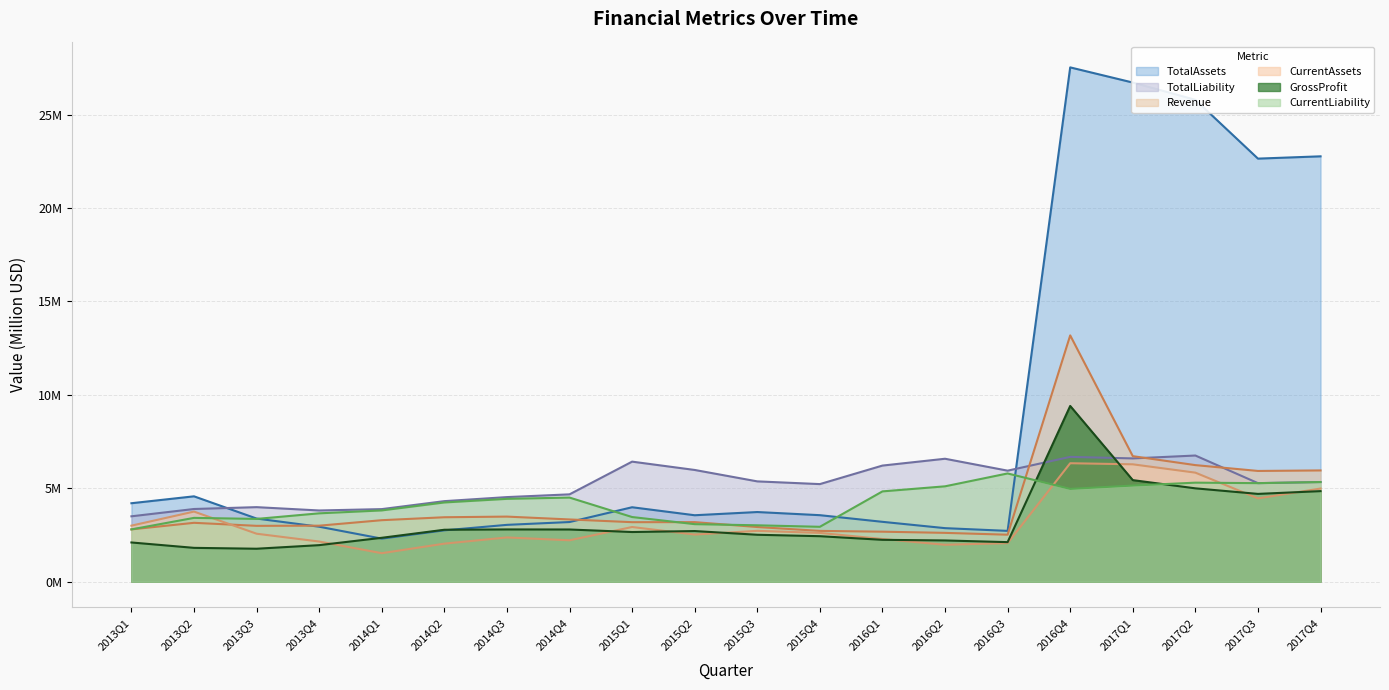

What is the difference between the maximum and minimum values in the TotalAssets series?

25.2